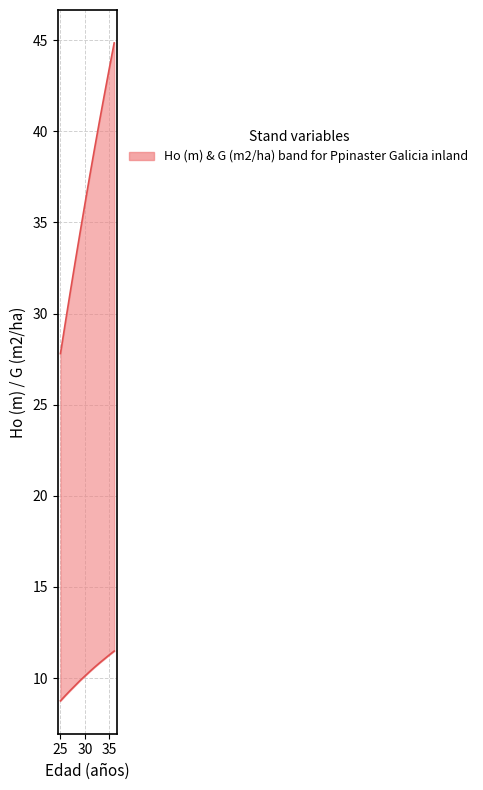

Rank the series by their maximum value, from highest to lowest.

G (m2/ha), Ho (m)